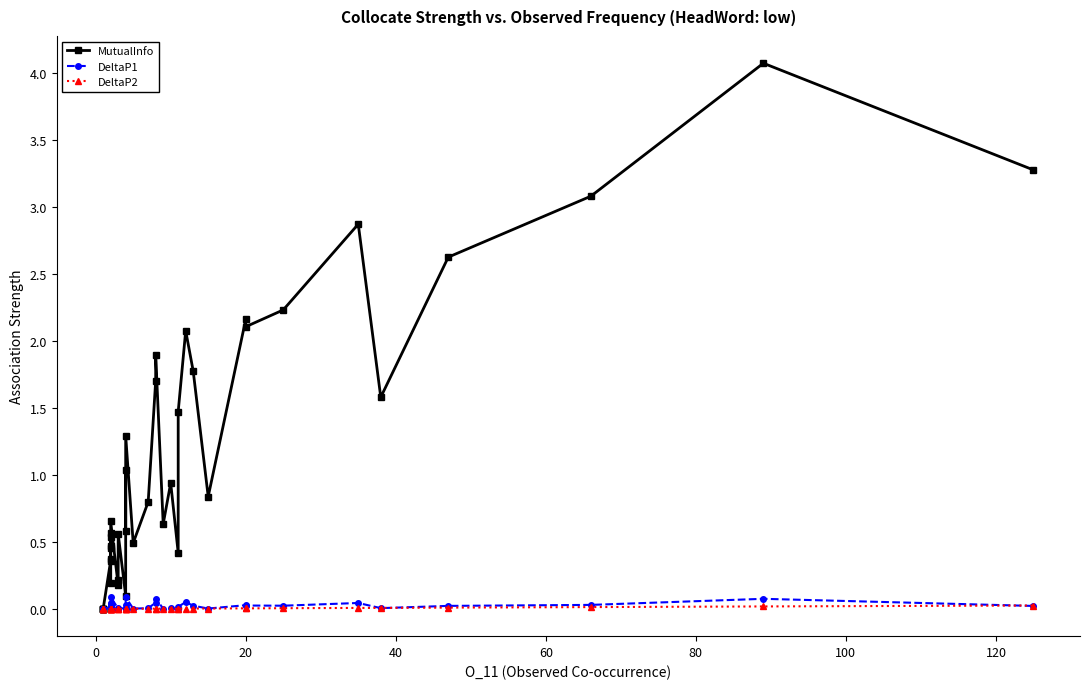

What is the sum of all DeltaP1 values?

0.9